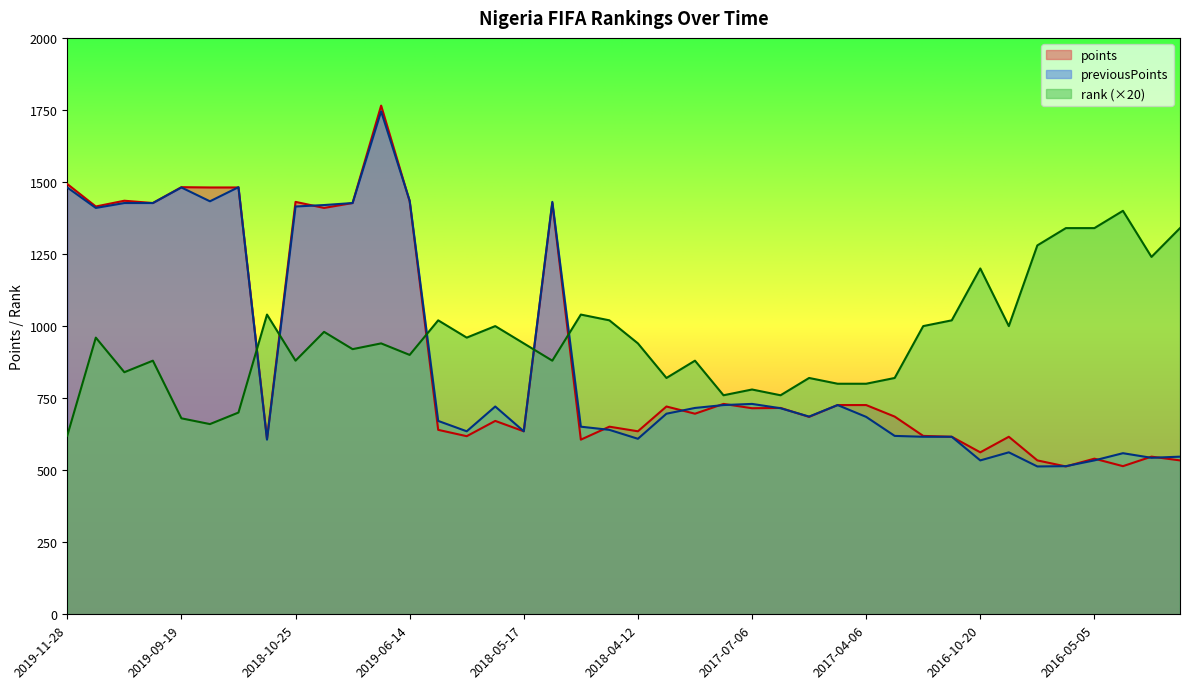

How many interior local peaks does the previousPoints series have?

9